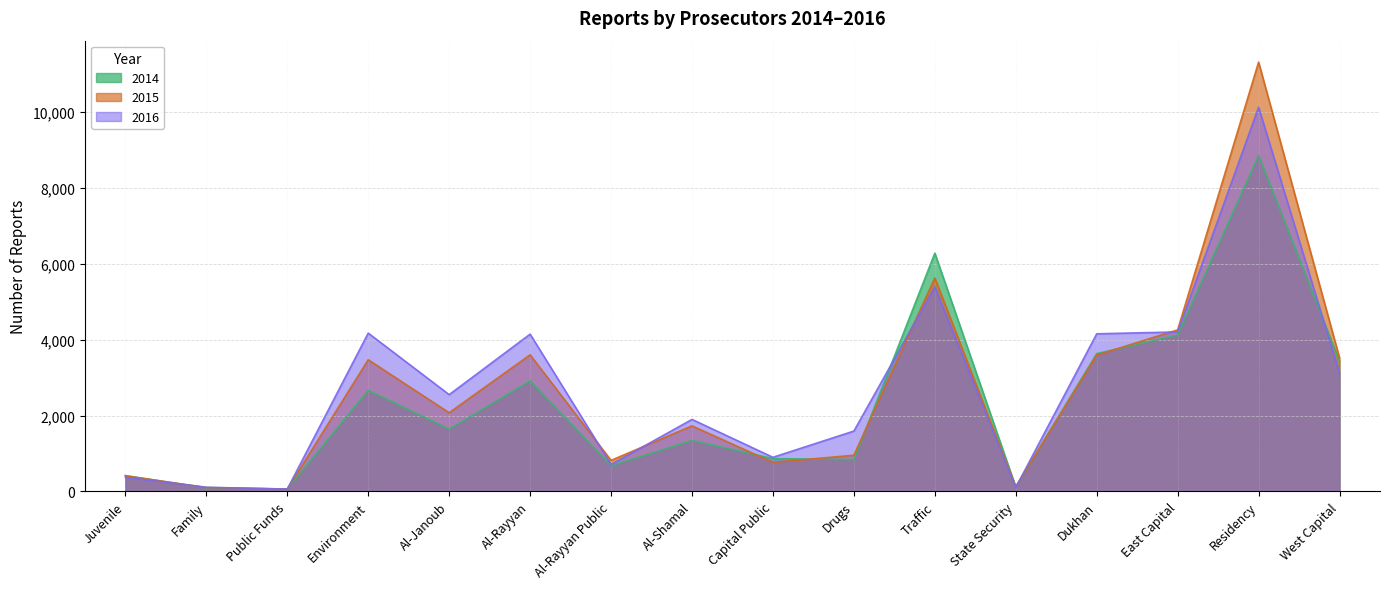

How many data points in 2015 are less than 2074?

8